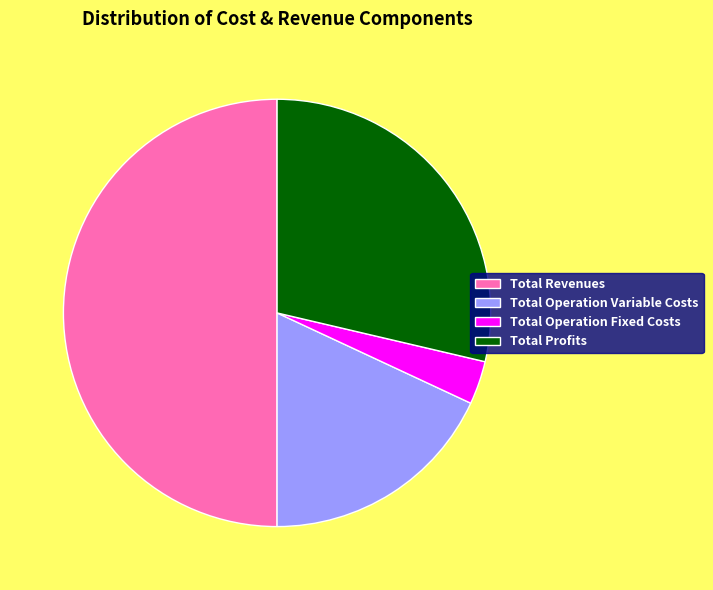

The Total Revenues slice represents 44% of the pie. True or false?

False